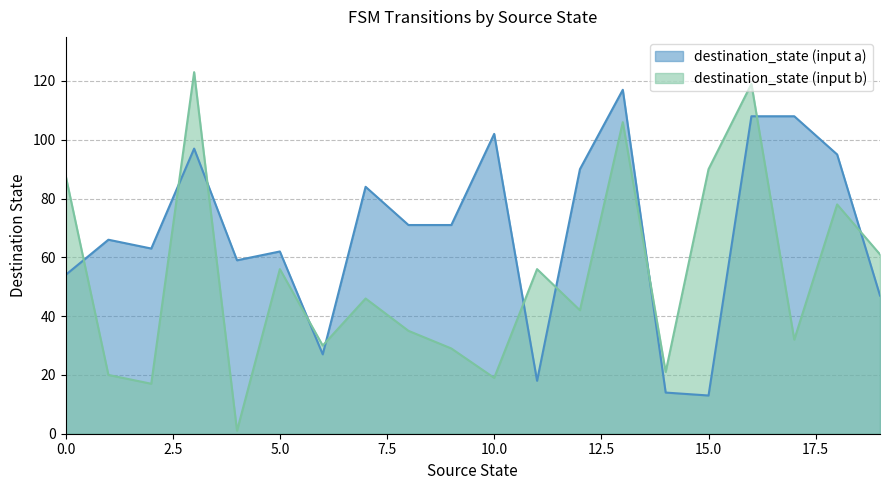

Reading left to right, what are all the values shown in this chart?

destination_state (input a): 54	66	63	97	59	62	27	84	71	71	102	18	90	117	14	13	108	108	95	47
destination_state (input b): 88	20	17	123	1	56	30	46	35	29	19	56	42	106	21	90	119	32	78	61